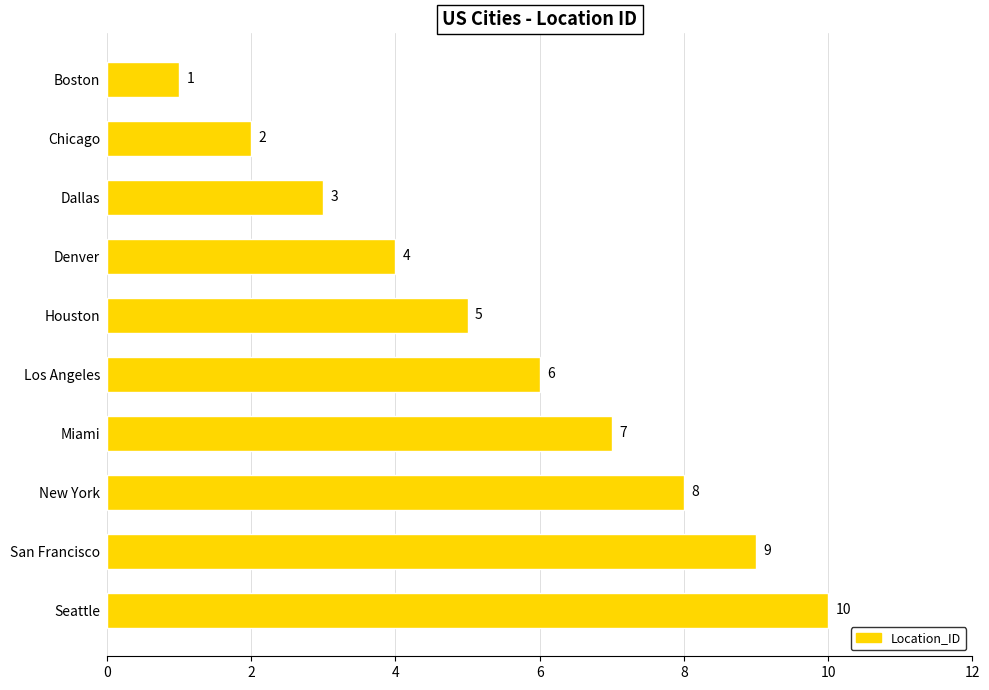

How many data points does each series have?

10